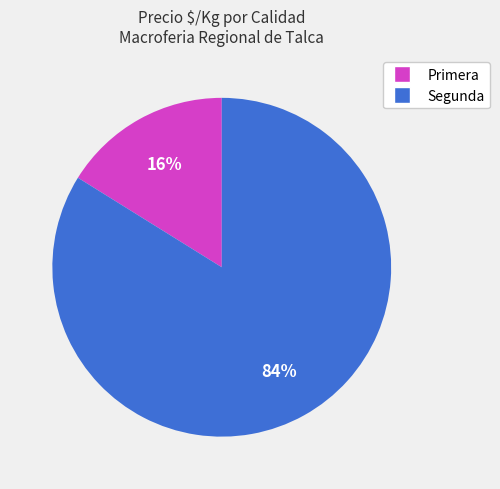

The Primera slice represents 5% of the pie. True or false?

False